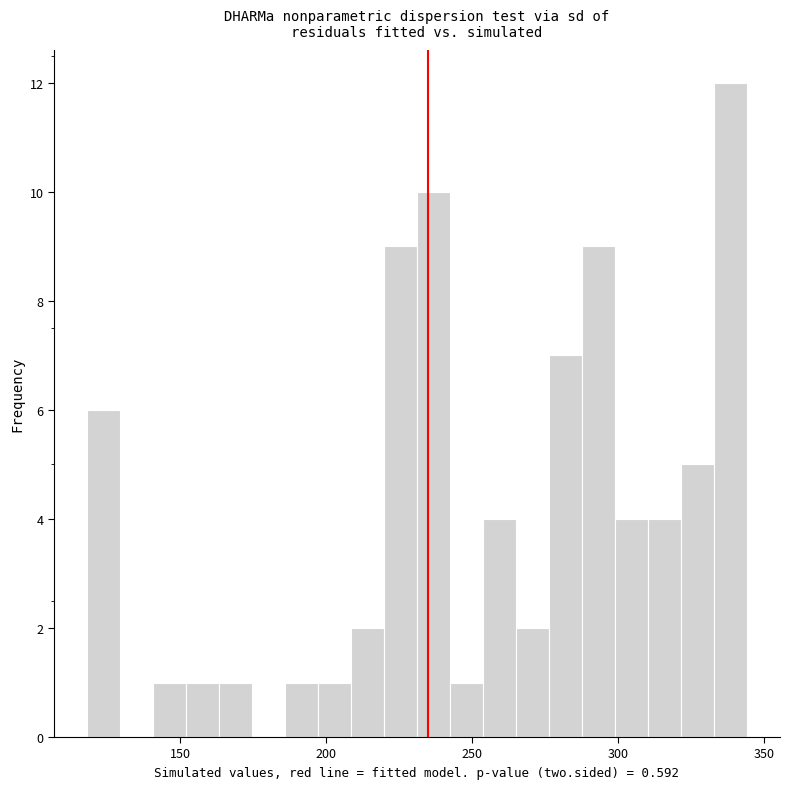

Around what value on the x-axis is the tallest bar? Give the approximate position of its centre, as read against the axis.

340